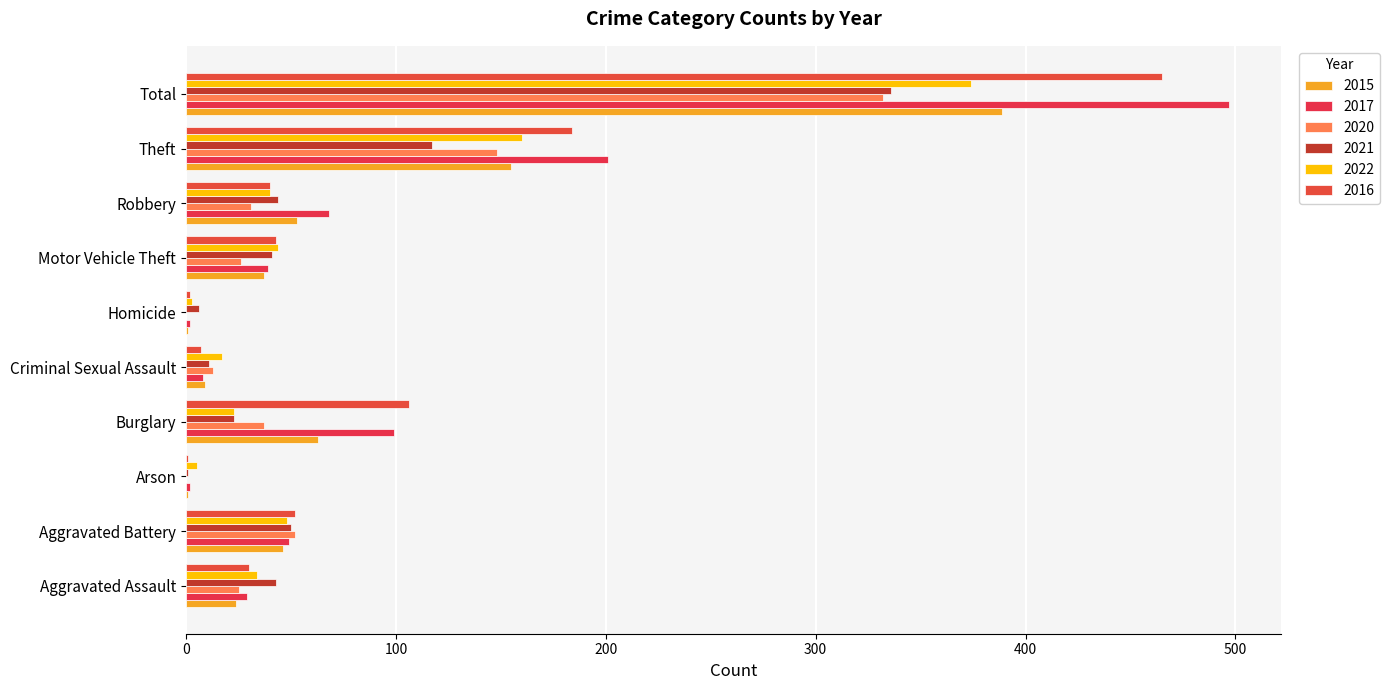

Which series changed the most between Arson and Motor Vehicle Theft?

2016